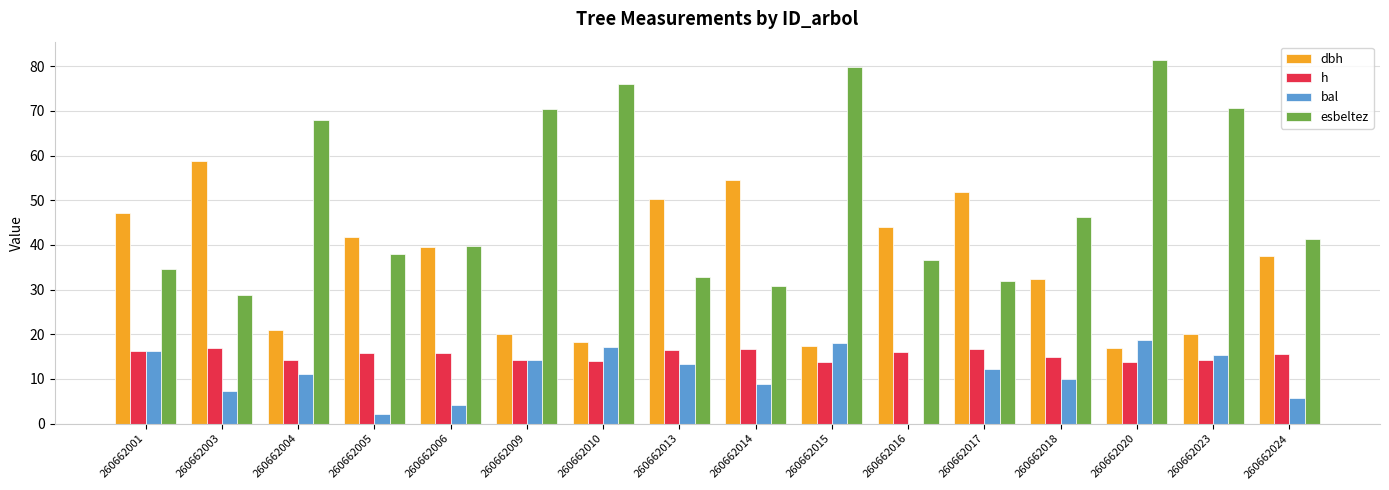

How many groups of bars are there?

16